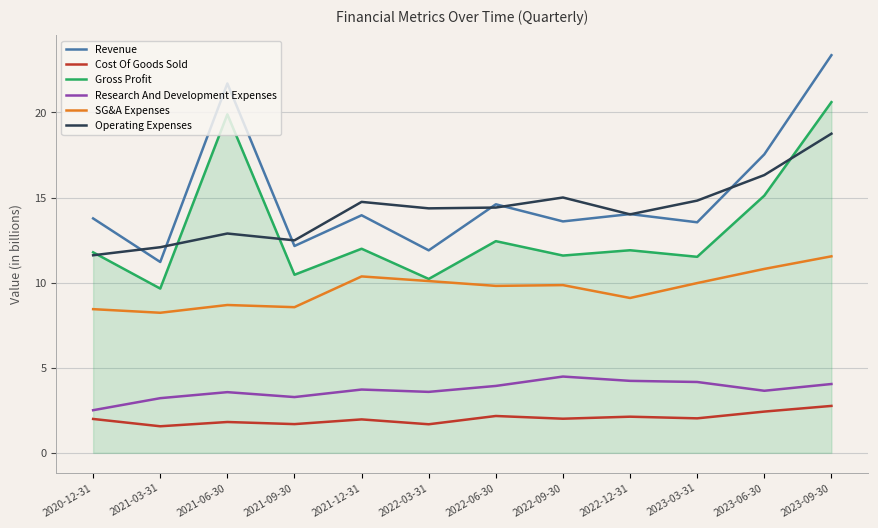

True or false: Revenue and SG&A Expenses intersect in this chart.

False